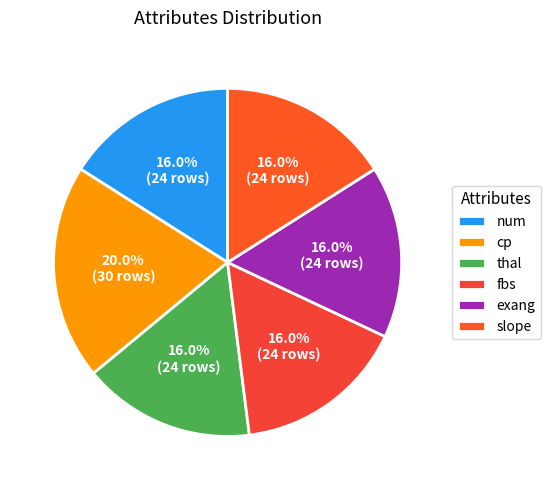

What is the largest slice in the pie chart?

cp